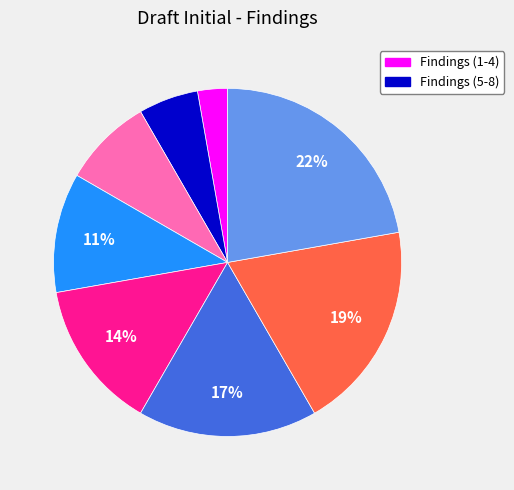

To the nearest percent, what is the average slice percentage?

12%